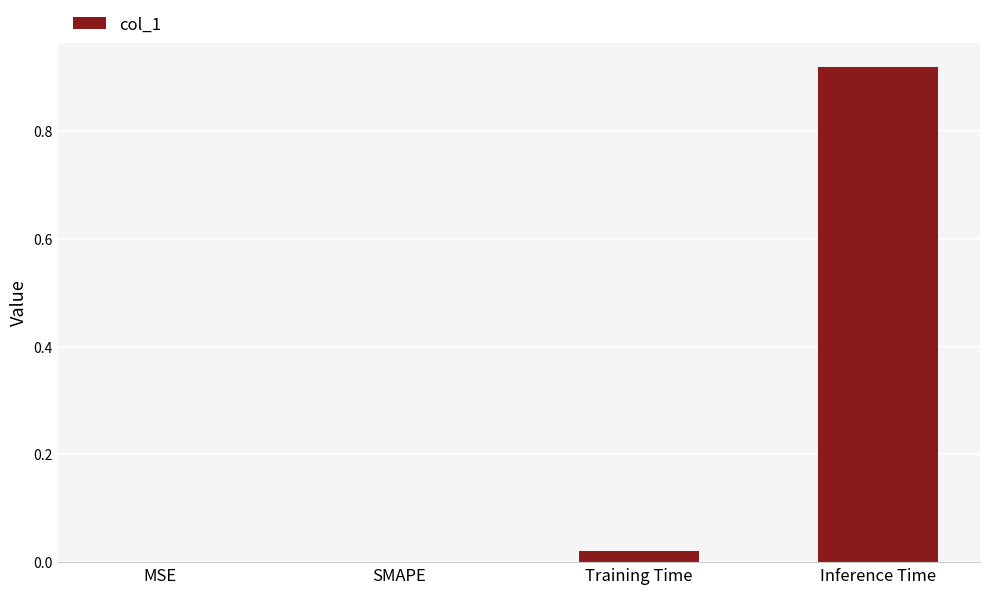

Is it true that the value at MSE is 0.0?

True